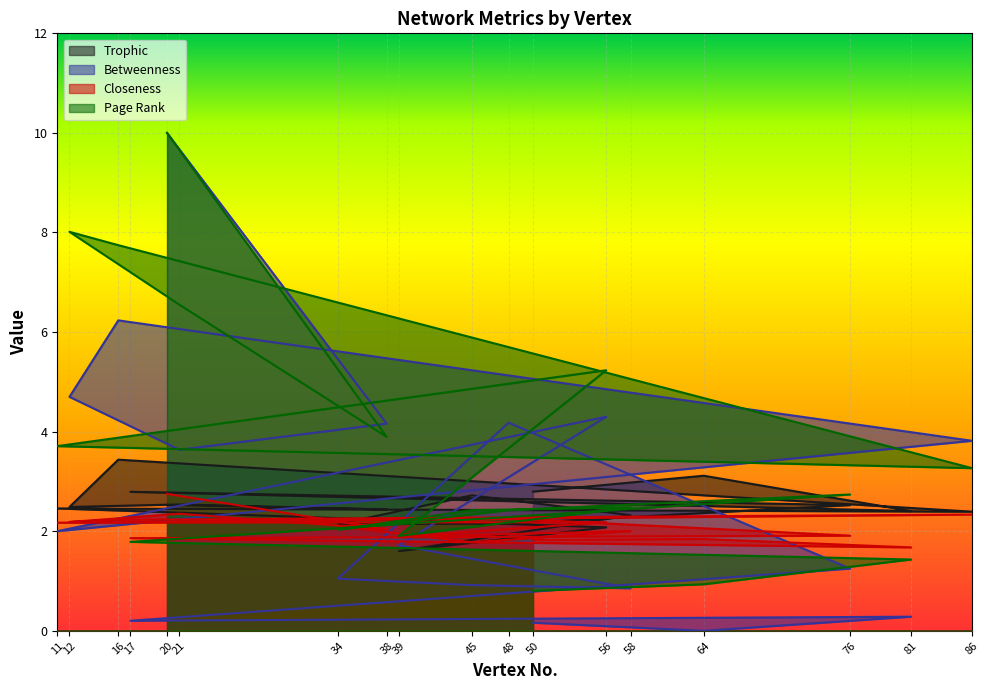

Reading right to left, transcribe all the data shown in this chart.

Trophic: 20=2.5	38=2.4	21=2.5	12=2.5	16=3.4	86=2.4	11=2.5	56=2.1	39=1.6	58=2.3	45=2.7	34=2.1	48=2.2	76=2.5	17=2.8	81=2.4	64=3.1	50=2.8
Betweenness: 20=10.0	38=4.2	21=3.6	12=4.7	16=6.2	86=3.8	11=2.0	56=4.3	39=1.7	58=0.9	45=0.9	34=1.0	48=4.2	76=1.3	17=0.2	81=0.3	64=0.0	50=0.2
Closeness: 20=2.8	38=2.0	21=2.4	12=2.2	16=2.2	86=2.3	11=2.2	56=2.2	39=1.9	58=2.0	45=1.8	34=2.1	48=2.3	76=1.9	17=1.9	81=1.7	64=1.8	50=1.8
Page Rank: 20=10.0	38=3.9	21=6.6	12=8.0	16=7.7	86=3.3	11=3.7	56=5.2	39=1.9	58=2.5	45=2.4	34=2.0	48=2.4	76=2.7	17=1.8	81=1.4	64=0.9	50=0.8